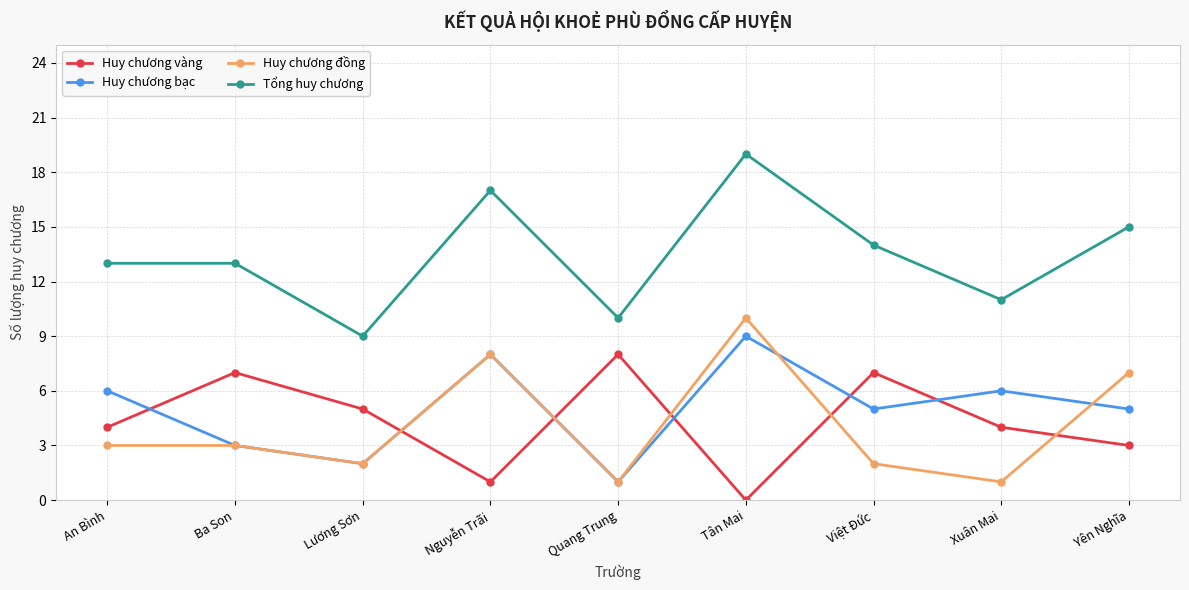

What is the highest value of the Huy chương bạc series?

9